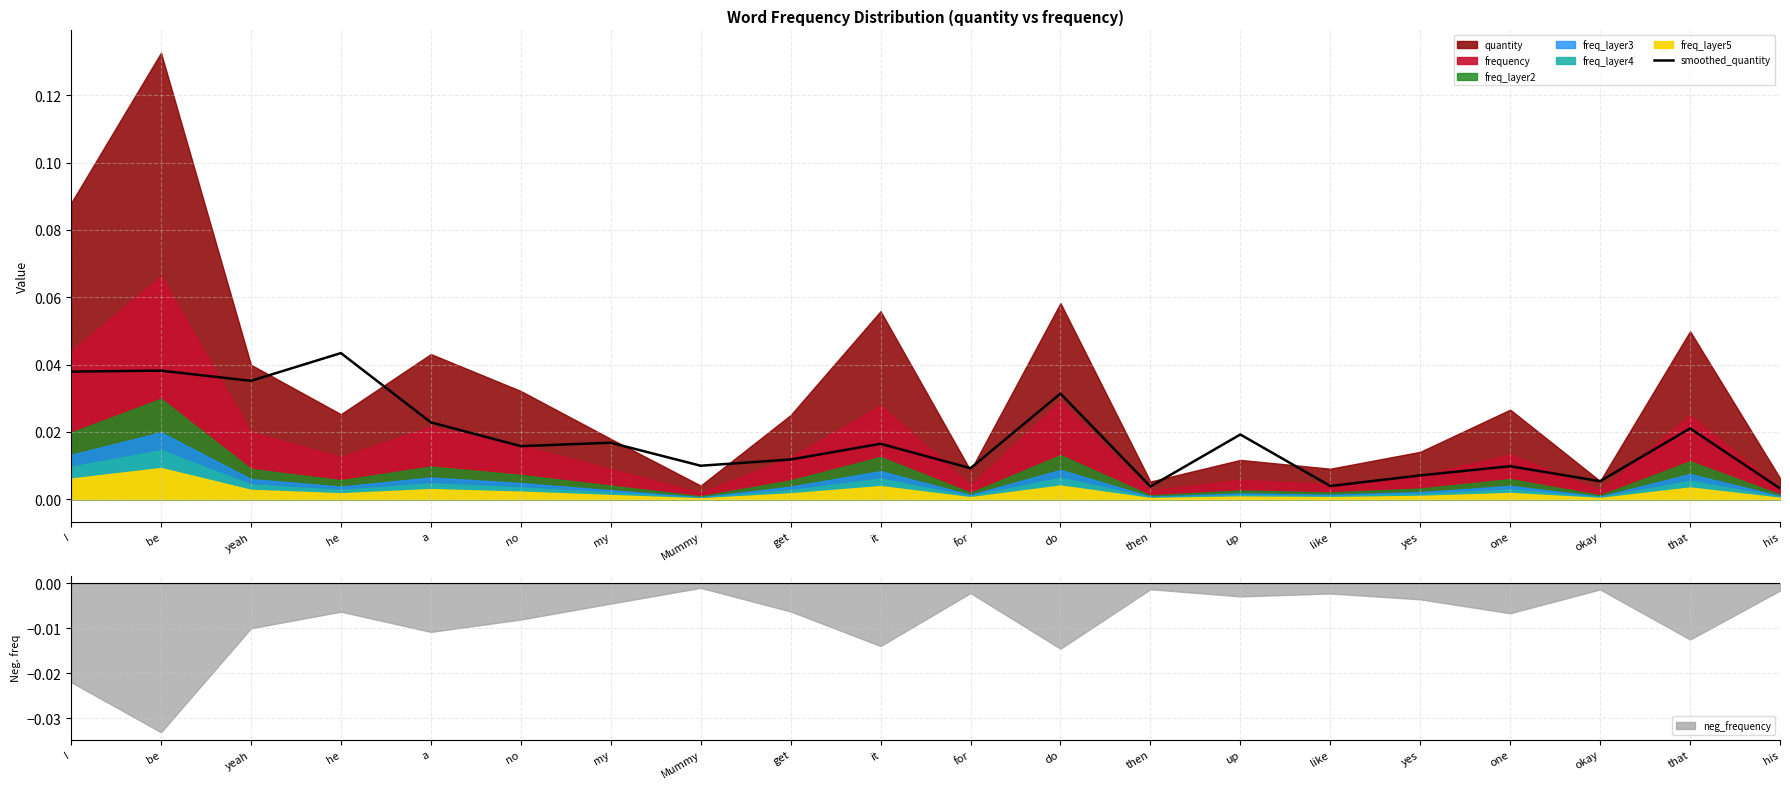

At which label does smoothed_quantity reach its peak?

he